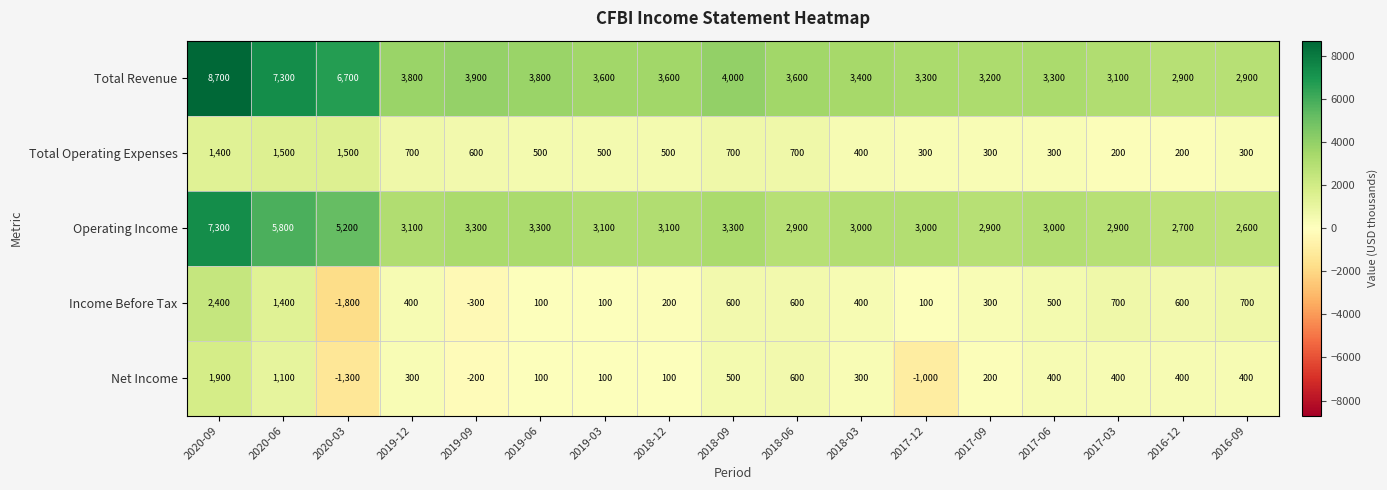

The value of Income Before Tax at 2017-03 is 700. True or false?

True